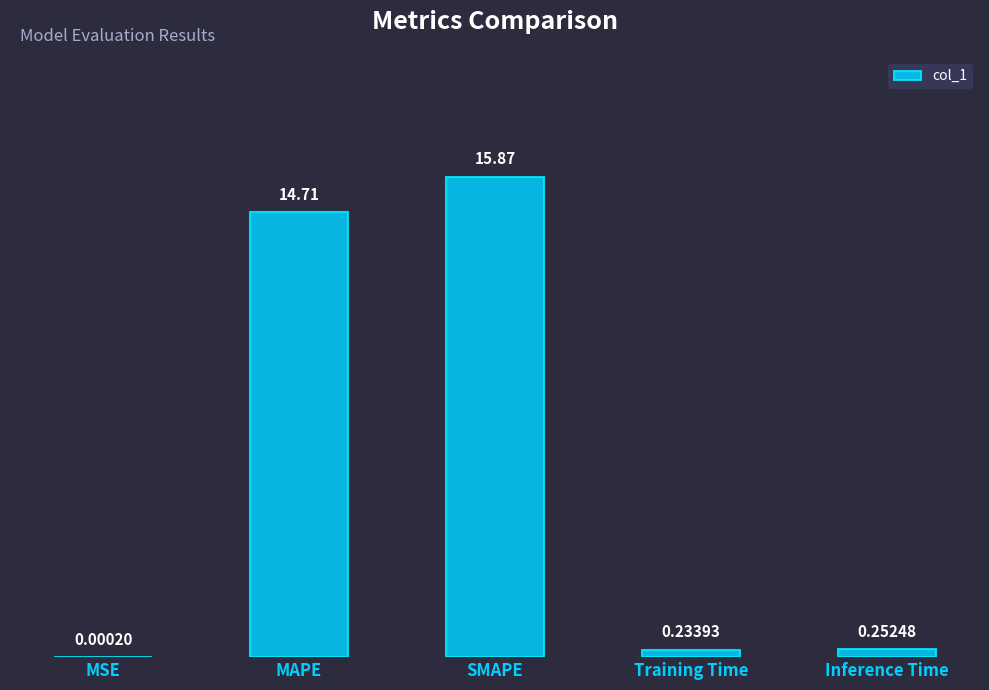

What is the greatest value displayed?

15.9